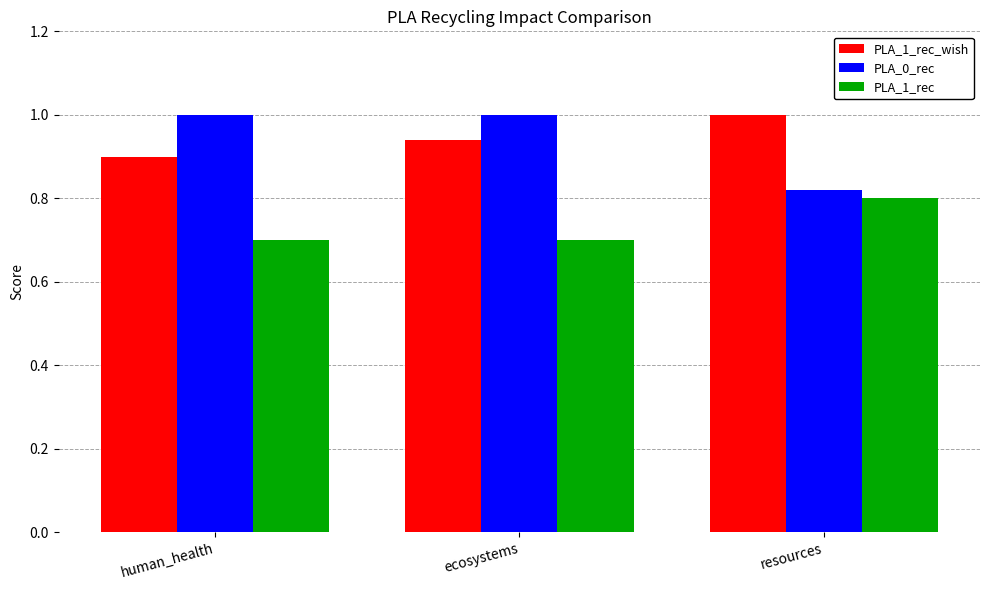

The PLA_1_rec_wish series shows 0.9 at human_health. True or false?

True